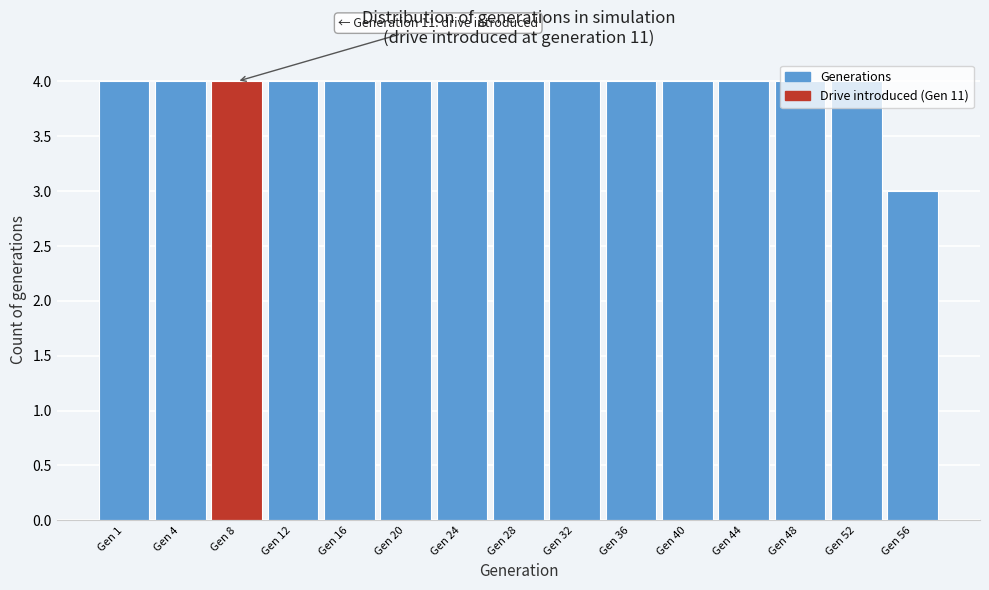

What is the ratio of the value at Gen 48 to the value at Gen 36?

1.0